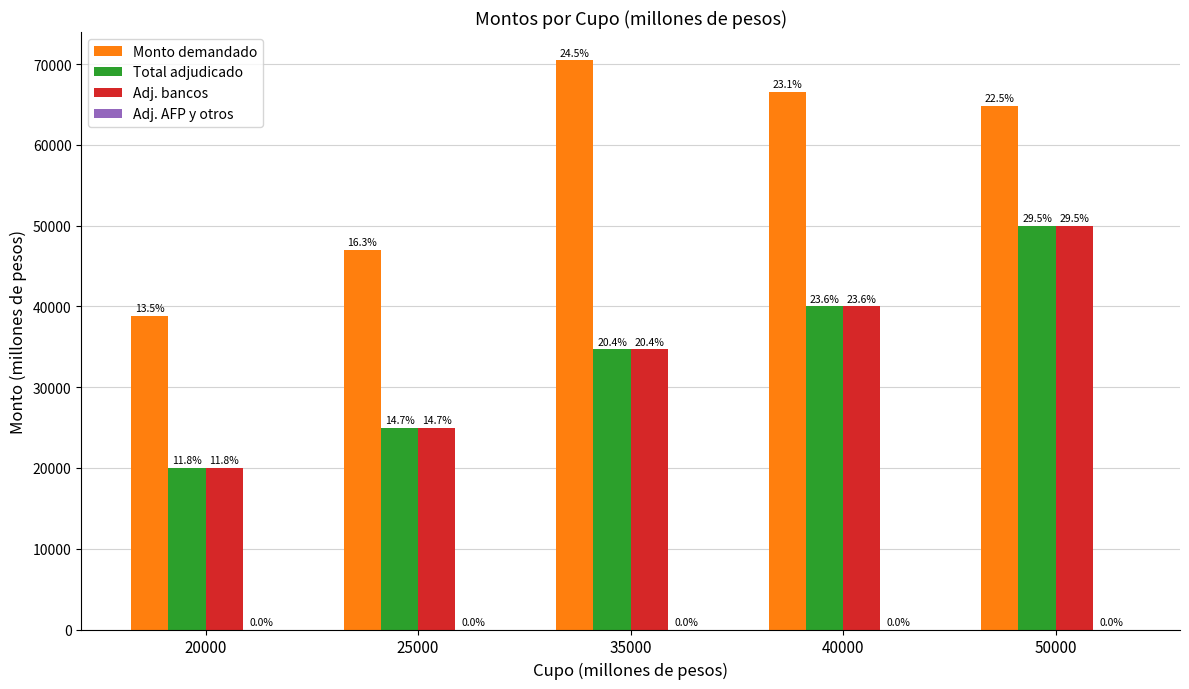

Rank the series by their maximum value, from highest to lowest.

Monto demandado, Total adjudicado, Adj. bancos, Adj. AFP y otros